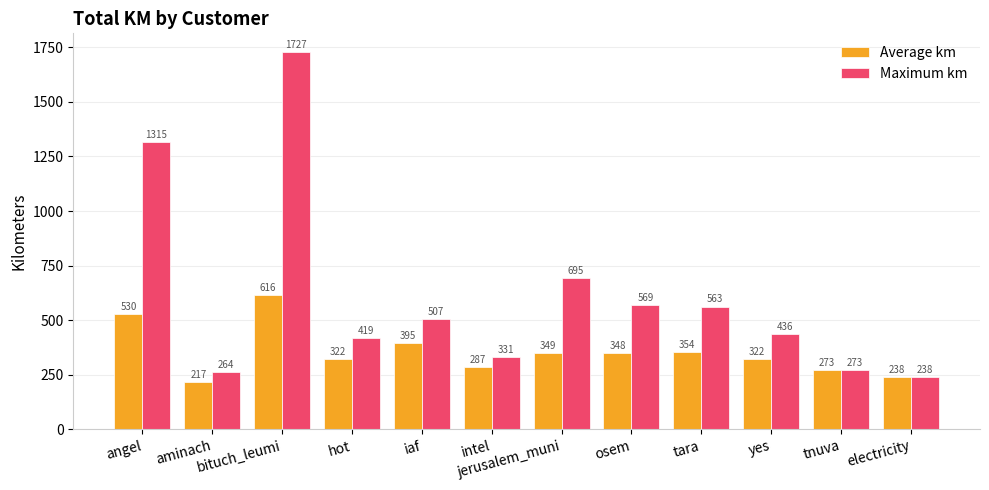

At which label is Average km closest to 416?

iaf